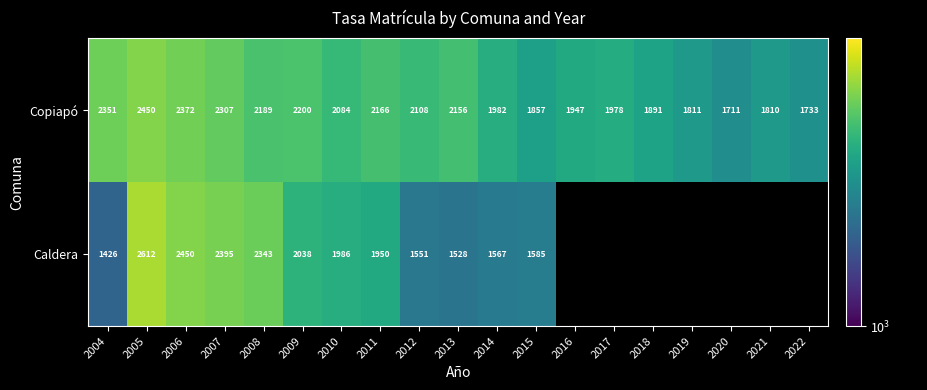

What is the spread (max minus min) of values at 2014?

415.0